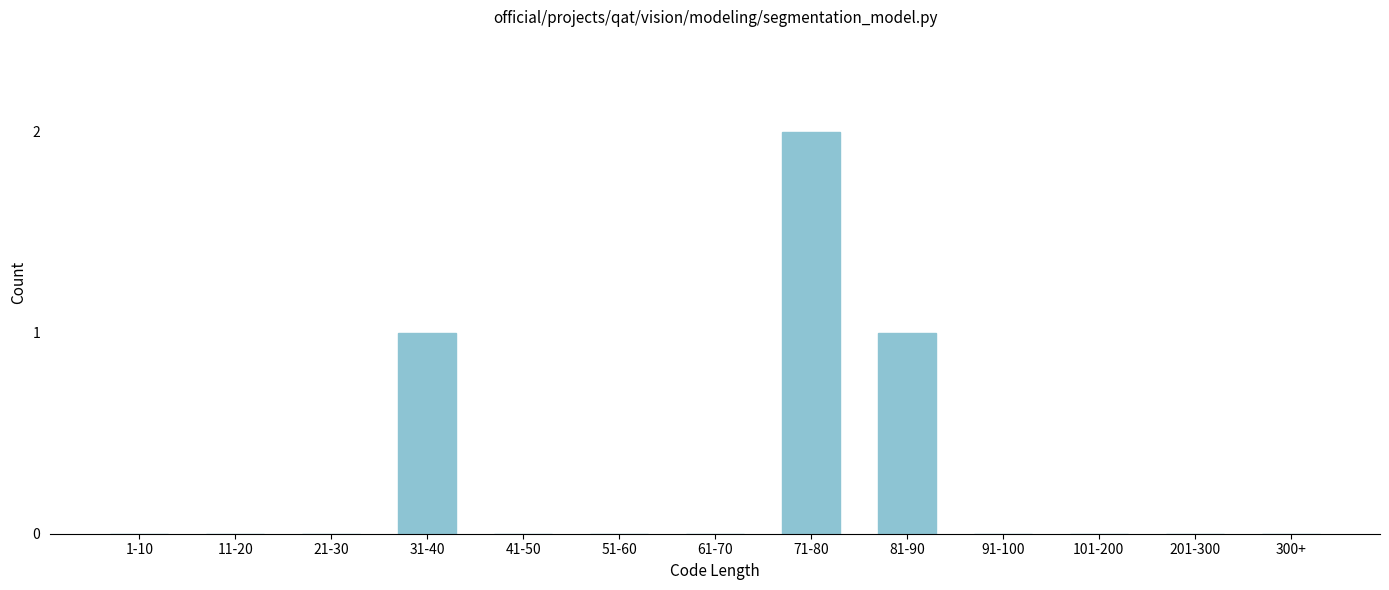

Reading right to left, list all the values displayed in this chart.

300+=0	201-300=0	101-200=0	91-100=0	81-90=1	71-80=2	61-70=0	51-60=0	41-50=0	31-40=1	21-30=0	11-20=0	1-10=0